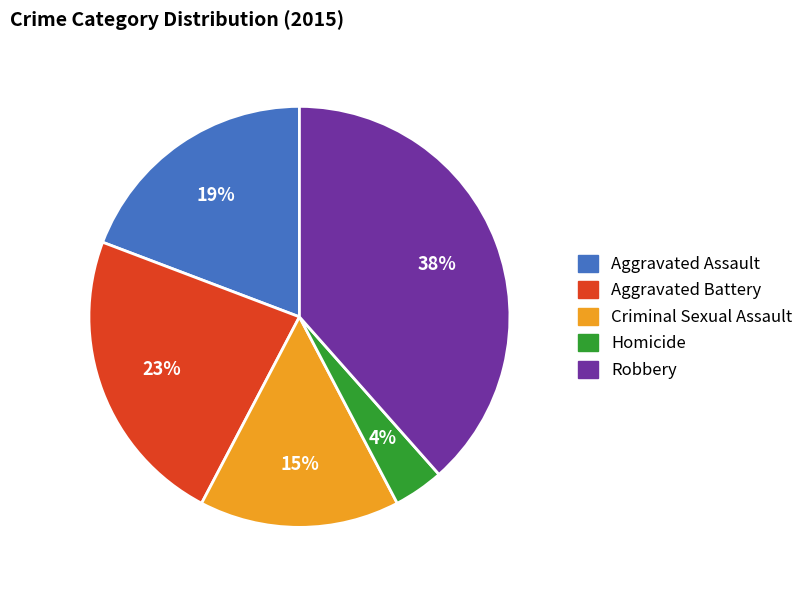

To the nearest percent, what is the combined percentage of Aggravated Assault and Aggravated Battery?

42%